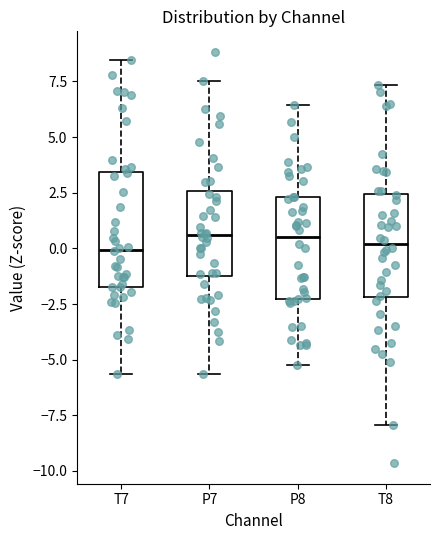

Where is the lower edge of the box for P7 on the y-axis? The values are not printed on the chart, so give them approximately, as read against the axis.

-1.0